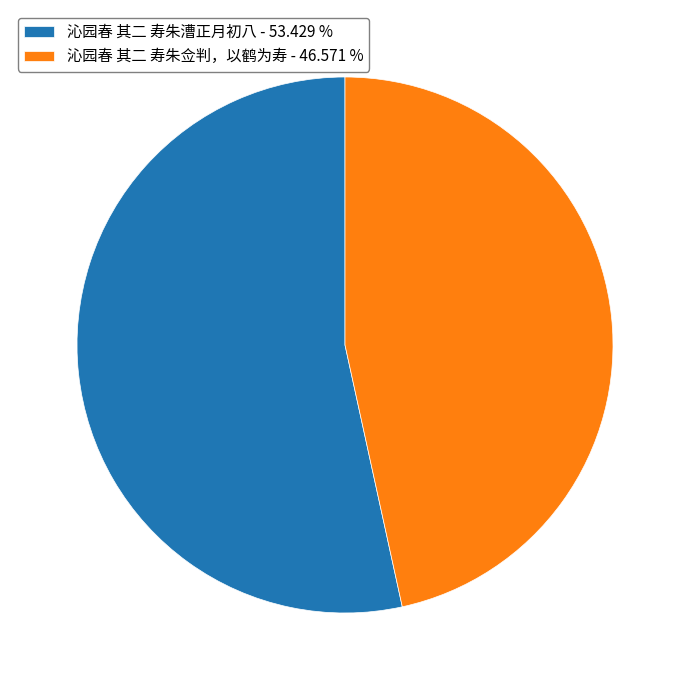

Combined, do 沁园春 其二 寿朱佥判，以鹤为寿 and 沁园春 其二 寿朱漕正月初八 account for over 50%?

Yes